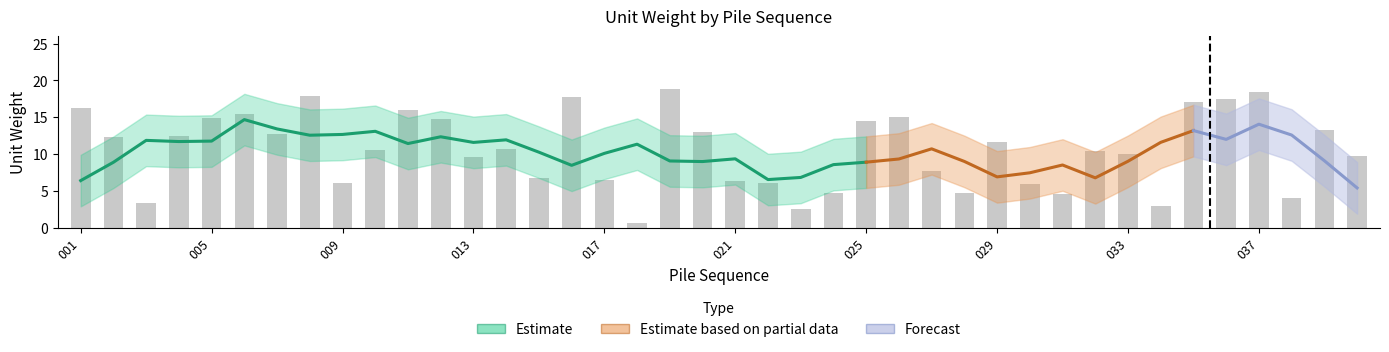

At which label is the value closest to 9?

013